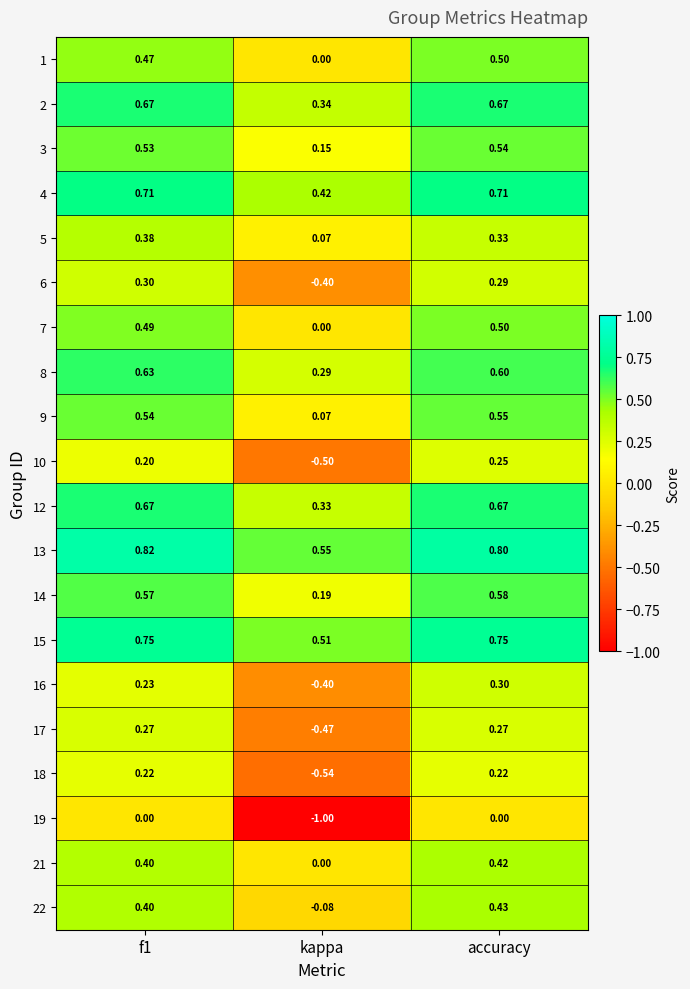

Which category has the lowest value in the 8 series?

kappa